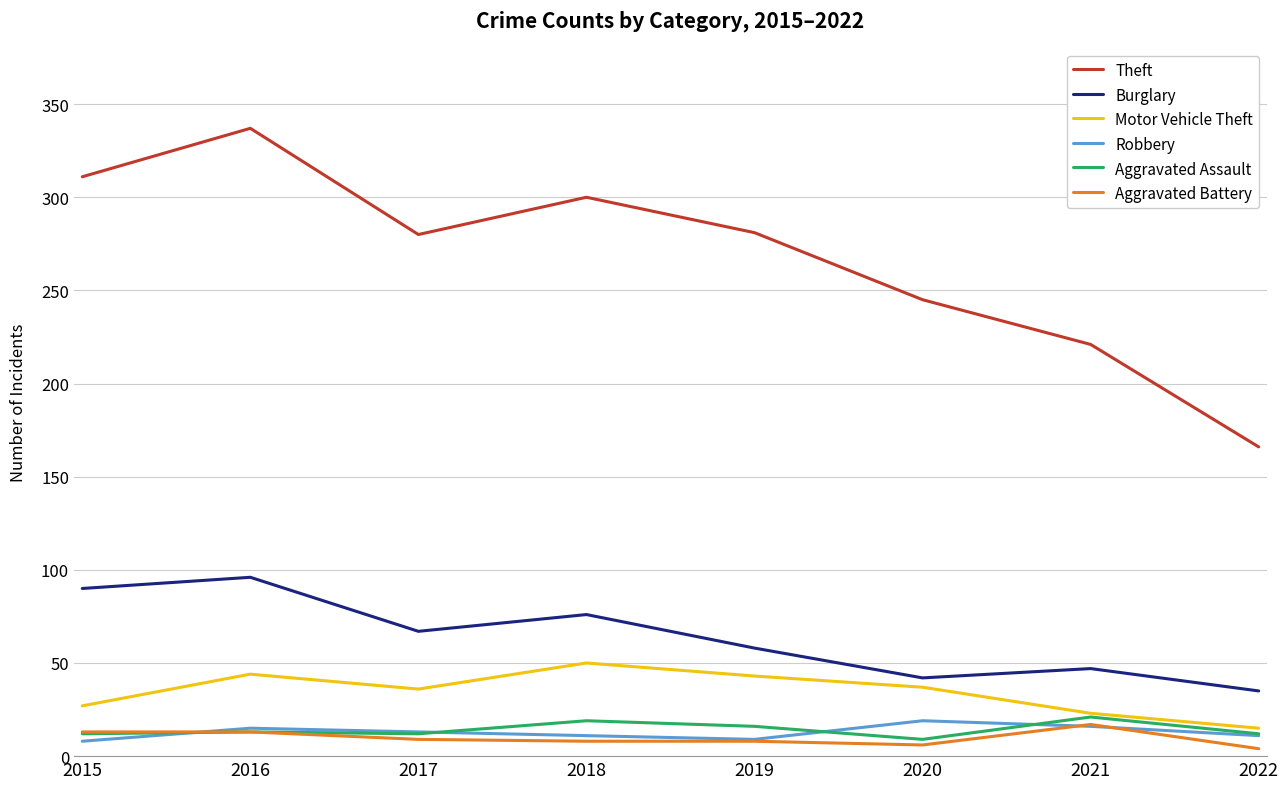

Which series has the largest range (max minus min)?

Theft